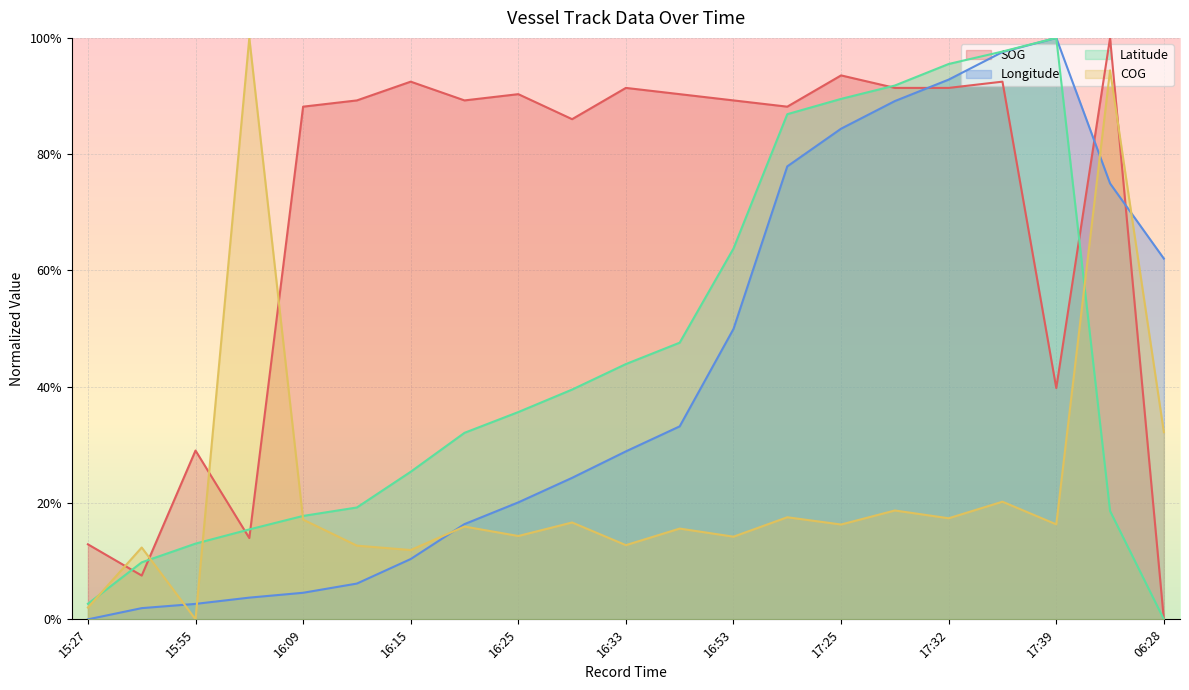

How many times do COG and Latitude cross each other?

5